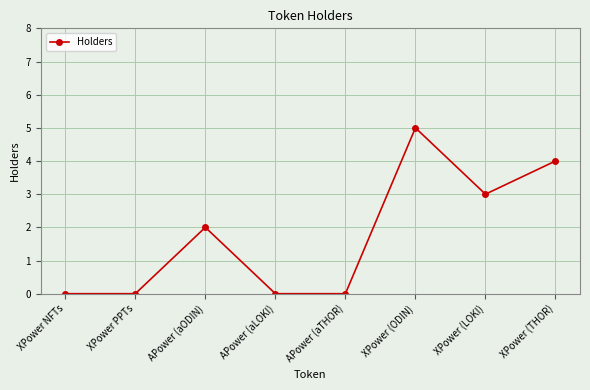

Reading left to right, list all the values displayed in this chart.

0	0	2	0	0	5	3	4